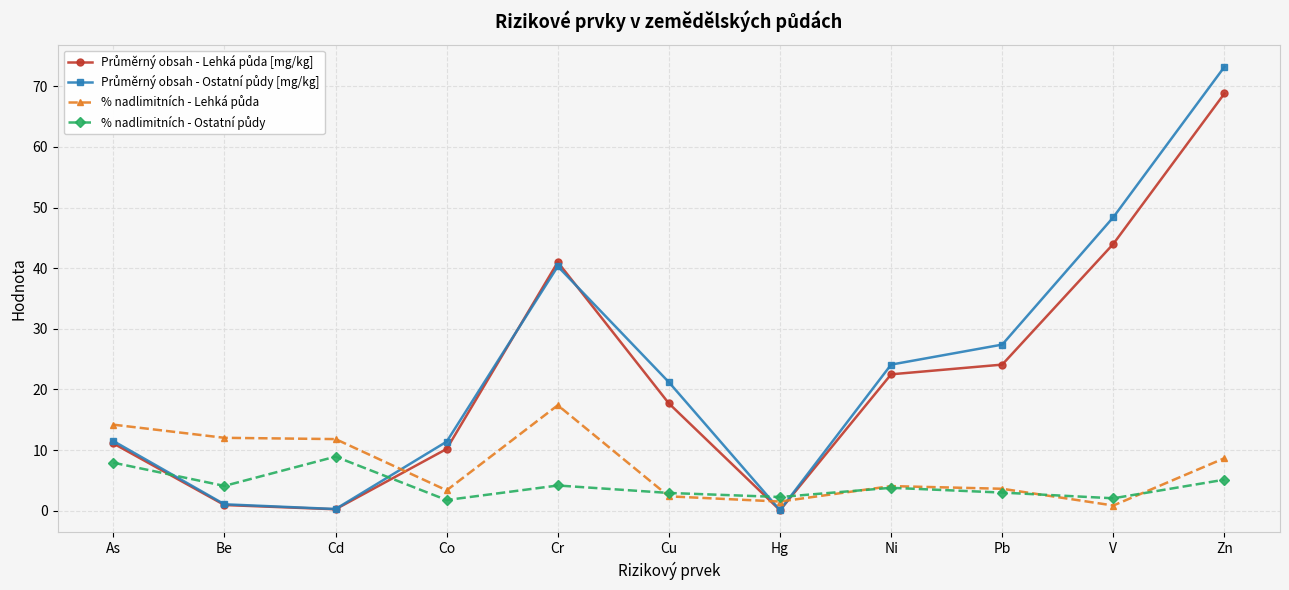

What is the greatest value displayed?

73.2